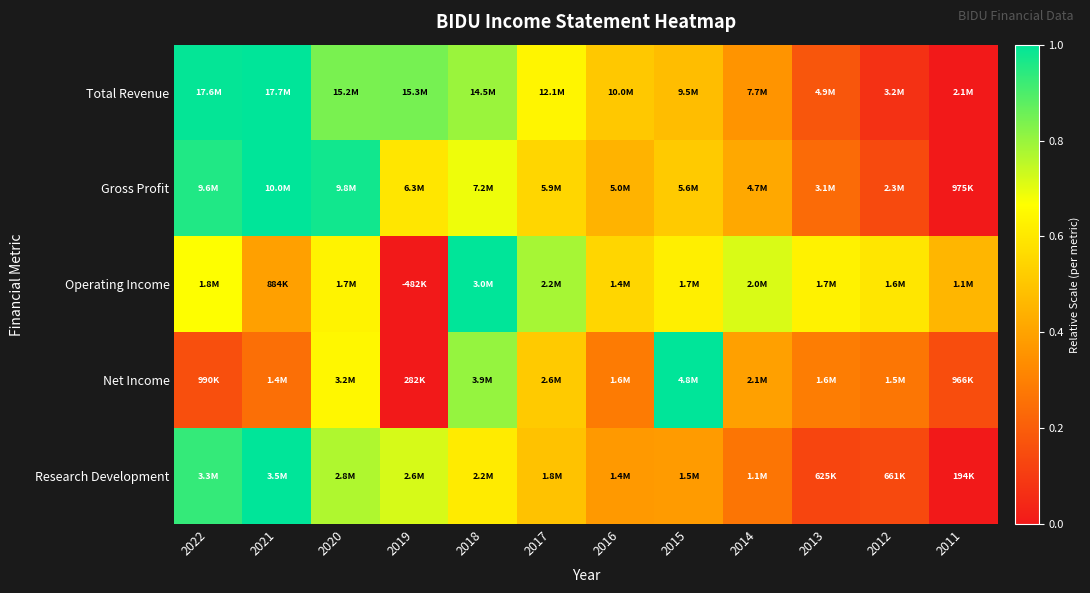

At which category is the sum across all series the highest?

2018